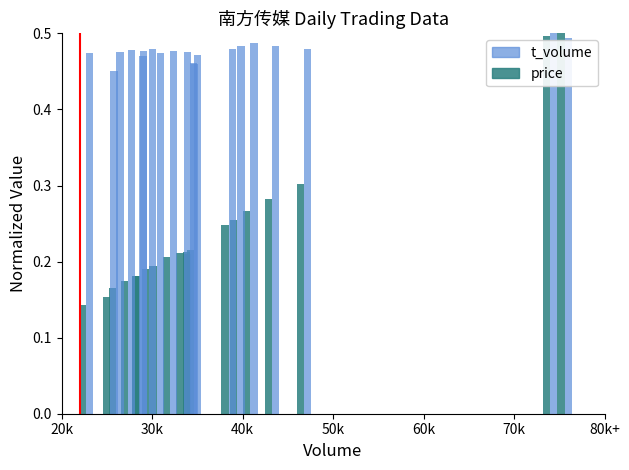

At how many categories does at least one series exceed 0?

20